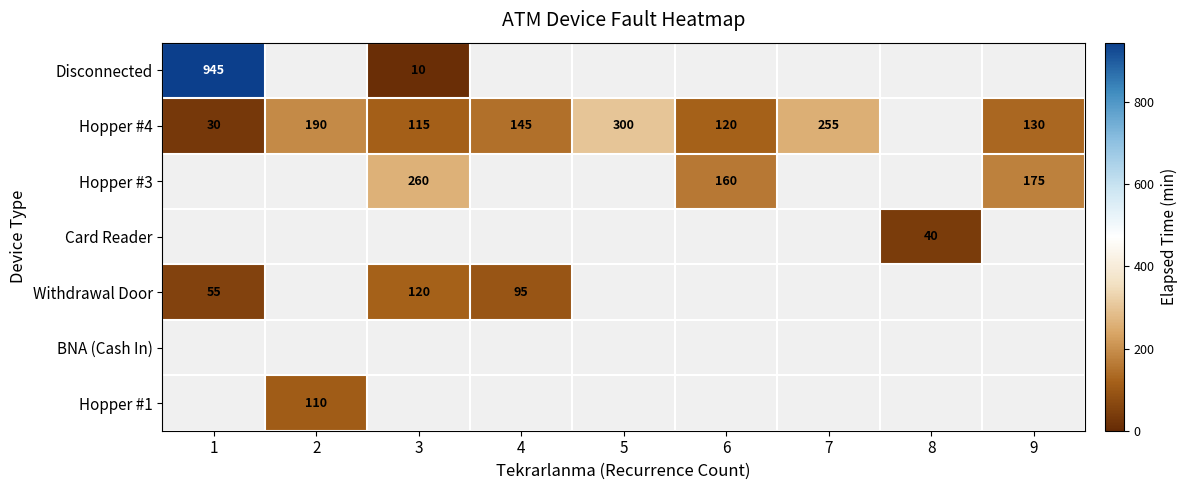

True or false: Withdrawal Door has a value of 55 at 1.

True